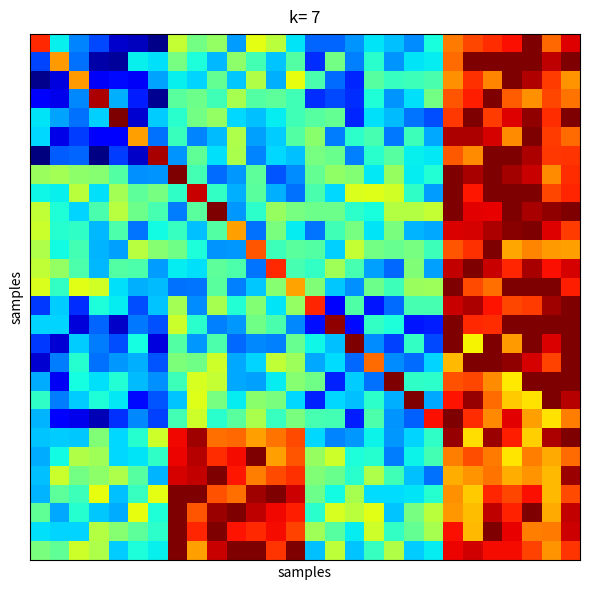

Reading left to right, list all the values displayed in this chart.

row_0: 0=6899.6	1=5792.5	2=5564.2	3=5431.0	4=5149.7	5=5128.6	6=5017.9	7=6292.9	8=6080.9	9=6166.5	10=5616.5	11=6375.9	12=6266.0	13=5769.9	14=5495.5	15=5496.7	16=5593.4	17=5769.8	18=5695.6	19=5583.0	20=5839.5	21=6711.6	22=6833.7	23=6893.1	24=6964.9	25=7200.0	26=6759.7	27=7011.4
row_1: 0=5422.4	1=6637.2	2=5519.3	3=5082.8	4=5058.5	5=5796.2	6=5757.1	7=6088.6	8=5843.7	9=5678.1	10=6147.4	11=5952.1	12=5697.6	13=5996.1	14=5377.5	15=6077.5	16=5557.0	17=5880.0	18=5599.4	19=5766.1	20=5787.4	21=6747.9	22=7200.0	23=7200.0	24=7200.0	25=7200.0	26=7078.3	27=7200.0
row_2: 0=5026.8	1=5185.7	2=6636.2	3=5235.2	4=5295.2	5=5237.5	6=5628.0	7=5793.4	8=5737.0	9=6034.2	10=5712.7	11=6241.8	12=5659.6	13=6389.5	14=5967.8	15=5509.0	16=5354.4	17=6002.4	18=5915.5	19=5933.2	20=5967.0	21=6659.2	22=6886.8	23=6692.7	24=7200.0	25=7098.6	26=6864.7	27=6650.8
row_3: 0=5250.7	1=5211.6	2=5568.9	3=7110.0	4=5659.5	5=5336.1	6=5036.0	7=6009.1	8=6061.8	9=5937.1	10=6216.8	11=5995.0	12=6018.2	13=5942.0	14=5370.3	15=5436.3	16=5375.1	17=5859.1	18=5601.5	19=5756.9	20=6076.1	21=6799.4	22=6928.3	23=7200.0	24=6783.0	25=6661.6	26=6831.8	27=6729.0
row_4: 0=5771.3	1=5629.3	2=5521.8	3=5723.7	4=7200.0	5=5162.4	6=5715.2	7=5877.8	8=6079.1	9=6162.5	10=5740.2	11=5688.0	12=5782.3	13=5941.7	14=6004.4	15=6038.6	16=5355.6	17=5758.6	18=5683.9	19=5527.7	20=5445.9	21=6870.1	22=7200.0	23=6858.6	24=7015.0	25=7162.4	26=6890.9	27=7200.0
row_5: 0=5745.2	1=5200.0	2=5406.6	3=5252.3	4=5257.4	5=6629.5	6=5523.2	7=5927.1	8=5566.1	9=5686.8	10=6229.7	11=5626.1	12=5715.9	13=5991.6	14=6138.5	15=5543.6	16=5887.7	17=5959.3	18=5540.1	19=5932.6	20=5644.2	21=7105.8	22=7106.8	23=7028.6	24=6672.2	25=7200.0	26=6856.6	27=6749.2
row_6: 0=5000.0	1=5472.7	2=5494.7	3=5011.6	4=5407.8	5=5141.0	6=7116.1	7=5595.4	8=6023.6	9=5756.8	10=6224.7	11=5567.0	12=5741.0	13=5690.8	14=6089.8	15=6051.9	16=5556.4	17=5878.0	18=6003.8	19=5794.2	20=5773.7	21=6793.5	22=6674.5	23=7200.0	24=7200.0	25=7106.5	26=6871.2	27=6879.4
row_7: 0=6180.8	1=6204.0	2=6150.1	3=6129.3	4=5996.4	5=5585.0	6=5594.7	7=7200.0	8=5947.5	9=5512.8	10=5606.2	11=6016.6	12=5458.2	13=5579.8	14=6039.0	15=6153.5	16=6121.6	17=5779.4	18=6169.7	19=5789.8	20=5860.3	21=7197.2	22=7119.7	23=7200.0	24=7126.1	25=7054.6	26=6674.9	27=6894.2
row_8: 0=5812.2	1=5795.2	2=6270.7	3=5758.5	4=6206.0	5=6022.2	6=6088.4	7=5896.4	8=7061.5	9=5908.4	10=5658.6	11=6009.2	12=5661.3	13=5519.2	14=5965.1	15=5741.7	16=6352.4	17=6363.1	18=6331.9	19=5896.1	20=5612.4	21=7200.0	22=6942.5	23=7200.0	24=7200.0	25=7200.0	26=6835.6	27=6908.1
row_9: 0=6280.9	1=5853.5	2=5735.6	3=5966.2	4=6257.8	5=6061.0	6=5960.3	7=5545.0	8=6014.0	9=7200.0	10=5609.5	11=5891.1	12=6170.7	13=6089.4	14=6059.9	15=6063.3	16=5887.6	17=5834.9	18=6247.5	19=6248.1	20=6293.7	21=7200.0	22=7009.1	23=7001.2	24=7200.0	25=7120.0	26=7161.6	27=7200.0
row_10: 0=6312.0	1=5870.4	2=5900.5	3=5675.2	4=5976.9	5=5530.1	6=5822.6	7=5912.8	8=5690.9	9=5994.5	10=6624.4	11=5518.1	12=6098.8	13=5788.8	14=5532.1	15=5942.8	16=6089.5	17=5772.7	18=6098.3	19=5668.3	20=5641.3	21=7025.1	22=7032.5	23=7109.9	24=7180.9	25=7200.0	26=7013.0	27=6858.4
row_11: 0=6236.1	1=5816.7	2=5951.2	3=5662.8	4=5620.3	5=6260.1	6=6129.8	7=6073.5	8=5843.1	9=5597.8	10=5606.8	11=6800.2	12=5931.2	13=6009.5	14=5990.7	15=5722.3	16=6291.0	17=6075.9	18=6043.5	19=6089.4	20=5935.7	21=6798.2	22=6884.8	23=7200.0	24=6611.5	25=6692.9	26=6636.8	27=6632.6
row_12: 0=6284.4	1=6162.9	2=5979.3	3=5678.3	4=5993.3	5=5978.8	6=5614.5	7=5783.8	8=5760.4	9=6020.6	10=5971.1	11=5525.9	12=6899.7	13=5961.2	14=5902.6	15=6198.3	16=5961.3	17=5626.7	18=5502.7	19=6113.9	20=5621.2	21=7068.6	22=7200.0	23=7060.4	24=6910.5	25=7114.6	26=6966.6	27=7036.5
row_13: 0=6353.2	1=5908.9	2=6369.0	3=6324.3	4=5756.6	5=5655.5	6=5680.6	7=5519.7	8=5526.2	9=6005.9	10=5554.0	11=5709.8	12=6129.7	13=6618.6	14=6108.6	15=5709.3	16=5590.7	17=6065.1	18=5933.6	19=6180.9	20=6188.1	21=7200.0	22=6825.6	23=6742.0	24=7200.0	25=7200.0	26=7200.0	27=6930.1
row_14: 0=5397.6	1=5721.1	2=5372.6	3=5844.6	4=5786.7	5=5443.2	6=5700.7	7=6203.6	8=5583.7	9=6218.7	10=5863.1	11=6119.0	12=5771.3	13=6161.5	14=6911.4	15=5265.4	16=5988.2	17=5322.1	18=5514.8	19=5954.5	20=5961.4	21=7058.8	22=7105.5	23=6958.8	24=6834.6	25=6862.9	26=7138.0	27=7200.0
row_15: 0=5733.3	1=5731.7	2=5173.0	3=5495.5	4=5146.0	5=5539.6	6=5453.2	7=6310.2	8=5880.7	9=5554.5	10=5602.1	11=6065.9	12=5967.3	13=5573.0	14=5301.9	15=7160.8	16=5299.6	17=5902.8	18=5849.6	19=5326.5	20=5335.7	21=7200.0	22=6899.4	23=6896.5	24=7200.0	25=7200.0	26=7200.0	27=7200.0
row_16: 0=5401.0	1=5166.8	2=5721.7	3=5546.7	4=5439.4	5=5825.1	6=5189.0	7=5994.1	8=5609.1	9=5974.9	10=5502.1	11=5573.7	12=5554.1	13=6042.2	14=5807.9	15=5690.2	16=7200.0	17=5579.5	18=5416.3	19=5905.1	20=5431.8	21=7200.0	22=6429.6	23=7200.0	24=6634.5	25=7200.0	26=7022.2	27=7200.0
row_17: 0=5159.0	1=5543.1	2=5875.4	3=5518.5	4=5603.5	5=5656.6	6=5463.6	7=6102.0	8=6067.5	9=6320.9	10=5636.4	11=5730.7	12=6287.4	13=6191.3	14=5638.5	15=5750.4	16=5505.7	17=6750.5	18=5577.8	19=5507.4	20=5733.9	21=6568.4	22=7200.0	23=7200.0	24=7158.5	25=7028.9	26=6847.6	27=7200.0
row_18: 0=5647.8	1=5230.1	2=5828.7	3=5758.0	4=5859.8	5=5680.6	6=5590.7	7=5934.6	8=6346.2	9=6292.9	10=5636.2	11=5621.1	12=5786.8	13=6126.2	14=6073.7	15=5346.5	16=5714.1	17=5516.1	18=7200.0	19=5899.9	20=5887.7	21=6811.5	22=6835.7	23=6672.3	24=6459.9	25=7200.0	26=7200.0	27=7200.0
row_19: 0=5897.3	1=5544.3	2=5715.2	3=5855.8	4=5779.7	5=5297.9	6=5460.4	7=5703.3	8=6363.2	9=6084.9	10=5782.9	11=6137.4	12=6094.5	13=5741.1	14=5343.9	15=5746.6	16=5691.7	17=5887.1	18=5656.1	19=7200.0	20=5642.4	21=6951.8	22=7153.9	23=6752.5	24=6524.2	25=6477.8	26=7200.0	27=7096.2
row_20: 0=5663.3	1=5270.4	2=5209.1	3=5111.6	4=5380.5	5=5571.9	6=5413.8	7=5950.0	8=6323.3	9=5878.6	10=6011.2	11=6226.9	12=5917.2	13=6097.7	14=5956.2	15=5952.4	16=5339.6	17=5979.0	18=5596.6	19=5488.5	20=6967.3	21=7200.0	22=6898.3	23=6682.1	24=7009.1	25=6628.7	26=6475.8	27=6703.1
row_21: 0=5702.4	1=5721.5	2=5711.1	3=6112.7	4=5745.5	5=5876.5	6=6317.4	7=6979.2	8=7134.0	9=6737.9	10=6753.8	11=6632.7	12=6735.1	13=6822.9	14=5741.6	15=5564.9	16=5609.3	17=5801.8	18=5607.3	19=5735.1	20=5902.3	21=7152.3	22=6482.9	23=7146.3	24=6931.0	25=6519.5	26=7111.9	27=7200.0
row_22: 0=5648.9	1=5821.5	2=6245.0	3=6198.6	4=5747.6	5=5767.5	6=5896.4	7=6987.6	8=7094.6	9=6895.1	10=6970.0	11=7198.0	12=6629.3	13=6801.9	14=6170.7	15=6316.2	16=5844.9	17=5873.8	18=5542.5	19=5802.9	20=5949.0	21=6703.5	22=6815.4	23=6717.1	24=6463.5	25=6708.6	26=6604.7	27=6745.9
row_23: 0=5695.8	1=6312.4	2=6074.9	3=6143.3	4=6231.3	5=5998.8	6=5669.5	7=7029.7	8=7069.5	9=7196.4	10=6945.3	11=6702.1	12=6827.0	13=6890.5	14=6116.7	15=6056.6	16=5884.9	17=6229.0	18=5941.5	19=5692.7	20=5520.3	21=6596.7	22=6651.5	23=6728.5	24=6593.2	25=6657.9	26=6566.0	27=7140.0
row_24: 0=5664.2	1=6019.6	2=5928.3	3=6385.9	4=5689.6	5=5918.3	6=6375.6	7=7200.0	8=7200.0	9=6806.3	10=6736.7	11=7134.9	12=7200.0	13=7045.4	14=6057.3	15=5824.0	16=6215.6	17=5749.6	18=5750.0	19=5771.4	20=5870.9	21=6658.8	22=6526.0	23=6914.7	24=6830.9	25=6966.0	26=6572.5	27=6824.2
row_25: 0=6026.1	1=5641.5	2=5869.3	3=5707.5	4=5650.7	5=6392.0	6=5857.9	7=7200.0	8=6803.7	9=7145.2	10=7200.0	11=7076.5	12=6977.3	13=6929.5	14=5879.1	15=6343.6	16=6264.5	17=6372.0	18=5699.4	19=6087.1	20=6266.2	21=6645.9	22=6558.1	23=7071.6	24=6925.0	25=7200.0	26=6600.3	27=7065.2
row_26: 0=5761.3	1=5730.9	2=5731.4	3=6251.7	4=6132.2	5=6018.5	6=5887.1	7=7200.0	8=6914.0	9=7200.0	10=6951.3	11=6901.6	12=6970.1	13=6841.1	14=6198.1	15=6002.2	16=5785.8	17=6319.7	18=5907.1	19=6034.8	20=6217.5	21=6967.5	22=6564.4	23=7200.0	24=7001.8	25=6709.4	26=6711.4	27=7049.8
row_27: 0=6096.1	1=6026.8	2=6315.1	3=6230.9	4=5721.3	5=5849.4	6=5798.8	7=7195.2	8=6626.8	9=7055.9	10=7200.0	11=7200.0	12=6873.7	13=7200.0	14=5688.5	15=6277.2	16=5702.0	17=5917.8	18=6237.8	19=5719.9	20=5783.4	21=6988.1	22=7038.0	23=6970.3	24=6974.0	25=6846.7	26=6651.6	27=6876.6